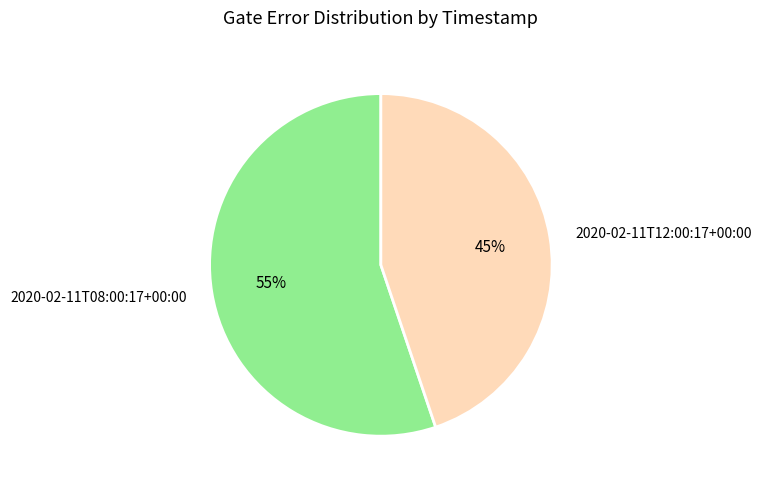

Which slice is the smallest?

2020-02-11T12:00:17+00:00